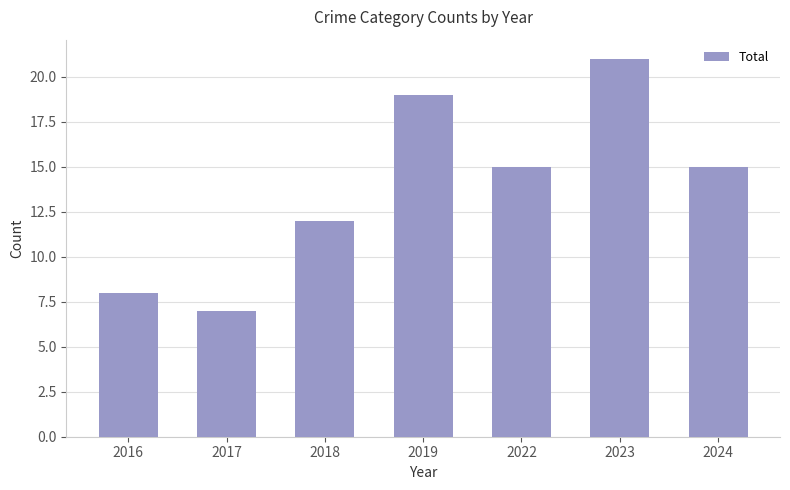

Which category has the highest value across all series?

2023